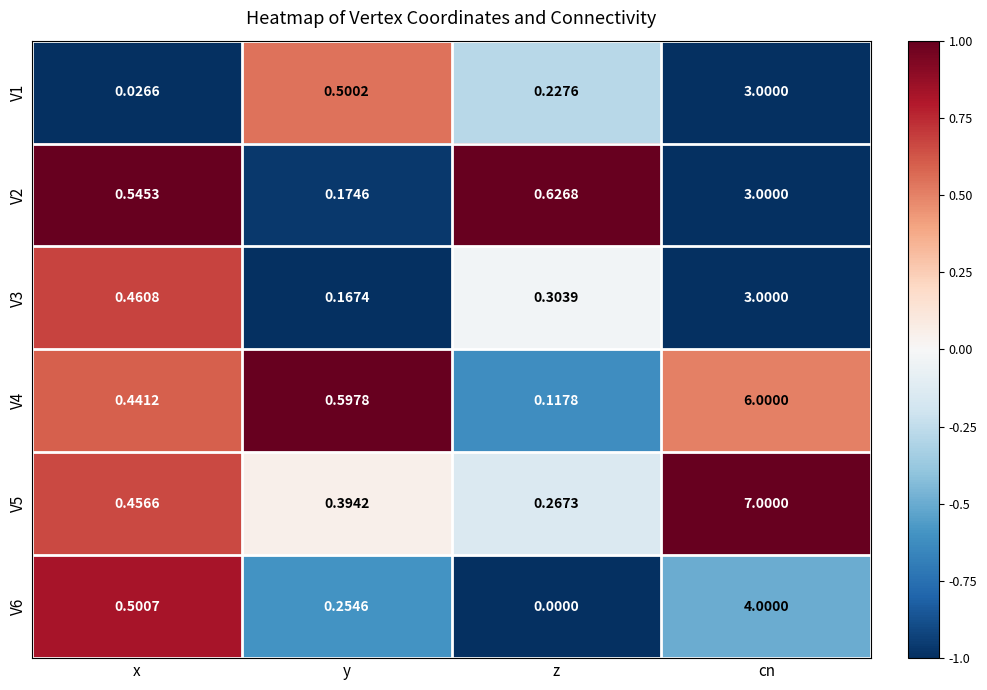

Count the number of categories in the chart.

4